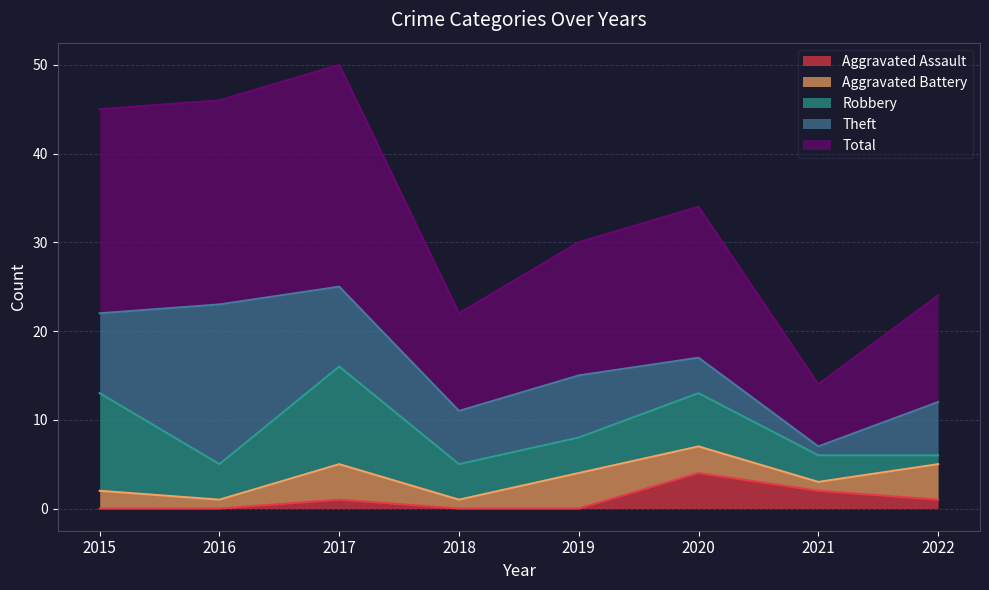

What is the maximum value for Aggravated Assault?

4